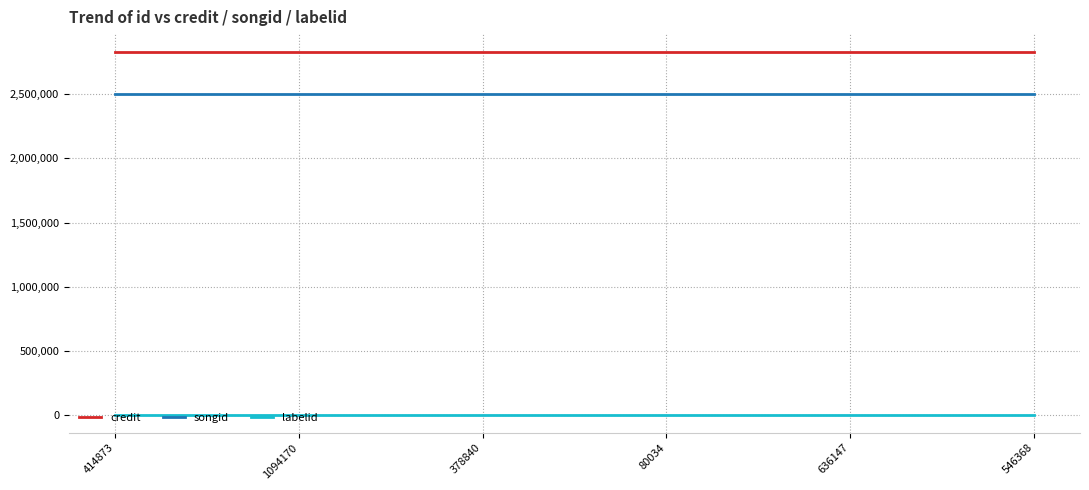

Reading right to left, list all the values displayed in this chart.

credit: 546368=2827718	636147=2827718	80034=2827718	378840=2827718	1094170=2827718	414873=2827718
songid: 546368=2500081	636147=2500081	80034=2500081	378840=2500081	1094170=2500081	414873=2500081
labelid: 546368=2519	636147=2519	80034=2519	378840=2519	1094170=2519	414873=2519